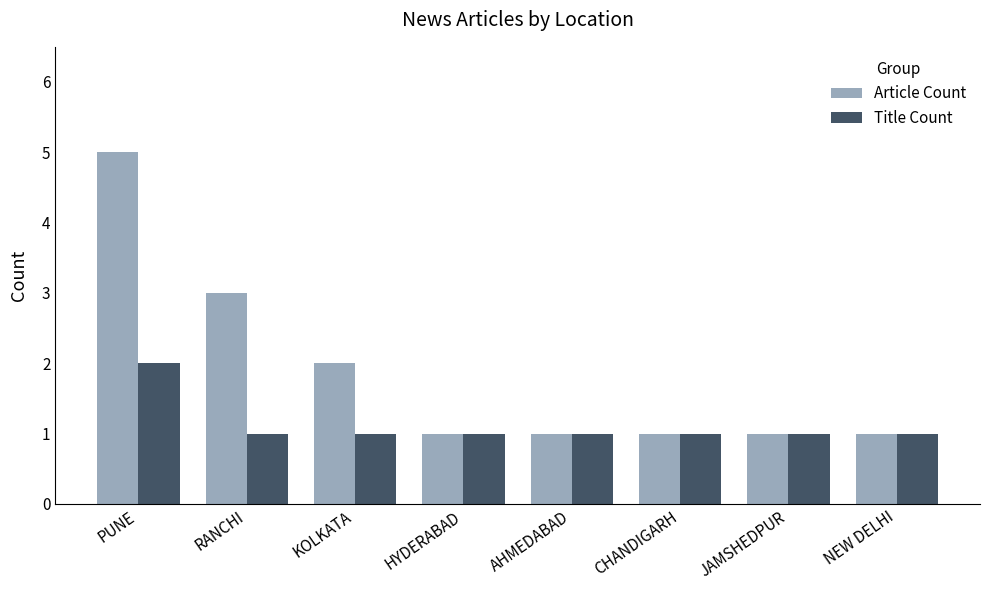

At which category is the sum across all series the highest?

PUNE